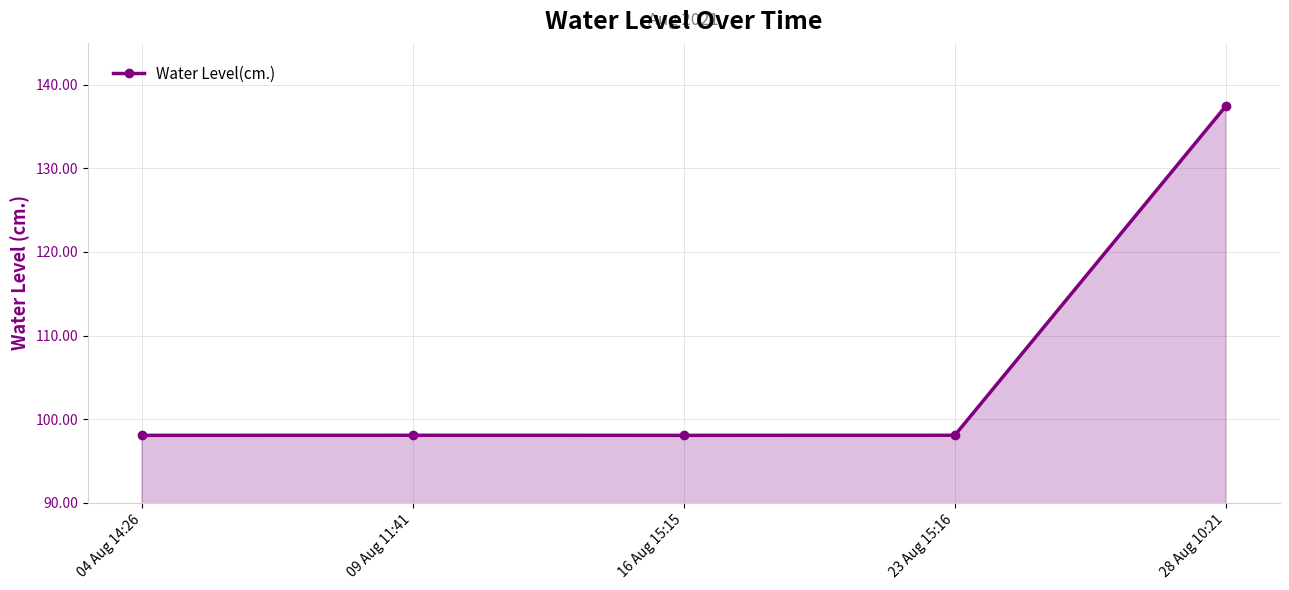

Between 16 Aug 15:15 and 28 Aug 10:21, which is larger?

28 Aug 10:21